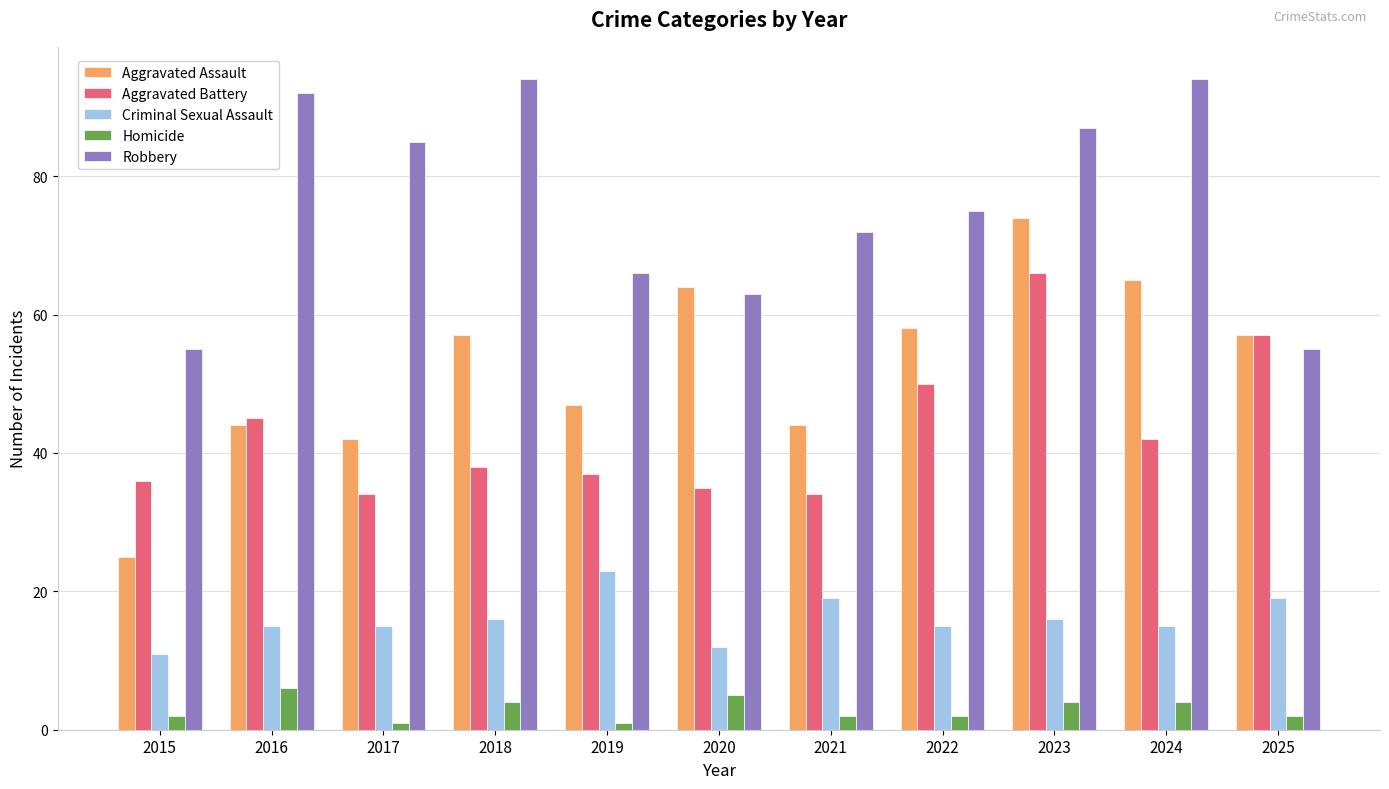

Reading right to left, extract all data points from this chart.

Aggravated Assault: 2025=57	2024=65	2023=74	2022=58	2021=44	2020=64	2019=47	2018=57	2017=42	2016=44	2015=25
Aggravated Battery: 2025=57	2024=42	2023=66	2022=50	2021=34	2020=35	2019=37	2018=38	2017=34	2016=45	2015=36
Criminal Sexual Assault: 2025=19	2024=15	2023=16	2022=15	2021=19	2020=12	2019=23	2018=16	2017=15	2016=15	2015=11
Homicide: 2025=2	2024=4	2023=4	2022=2	2021=2	2020=5	2019=1	2018=4	2017=1	2016=6	2015=2
Robbery: 2025=55	2024=94	2023=87	2022=75	2021=72	2020=63	2019=66	2018=94	2017=85	2016=92	2015=55